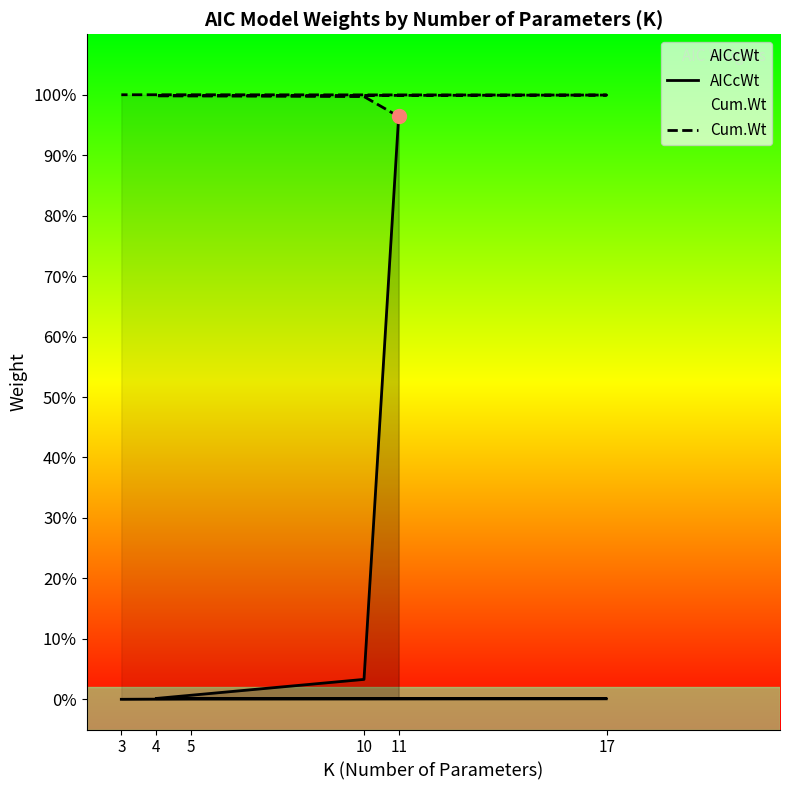

Is it true that AICcWt equals 0.0 at 3?

False